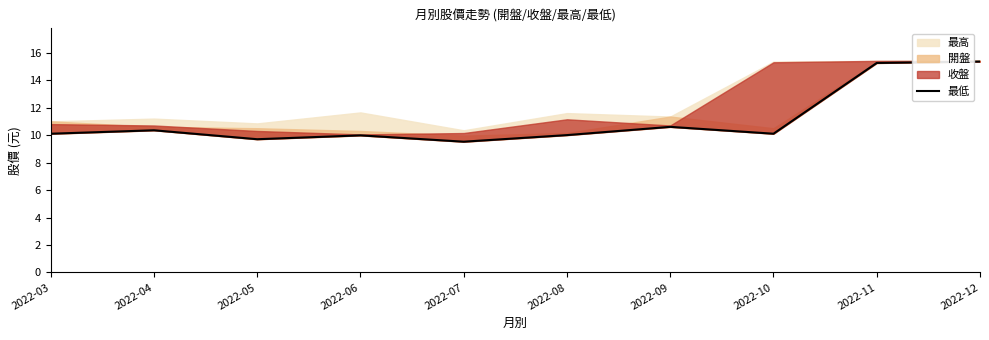

Does the chart display data point markers on the line(s)?

No